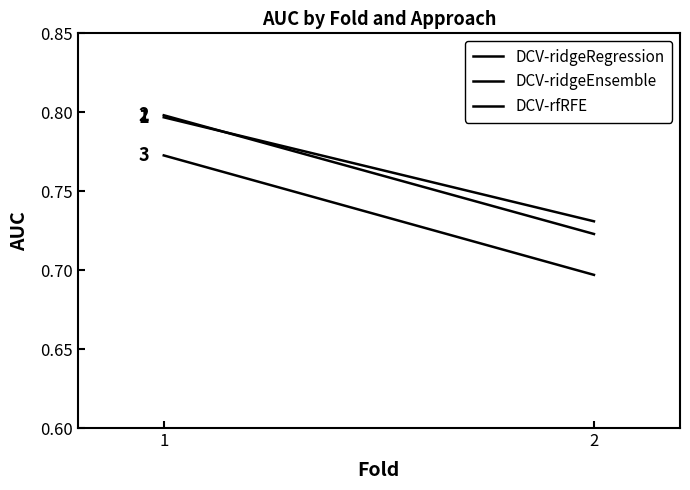

How many lines are shown in the chart?

3